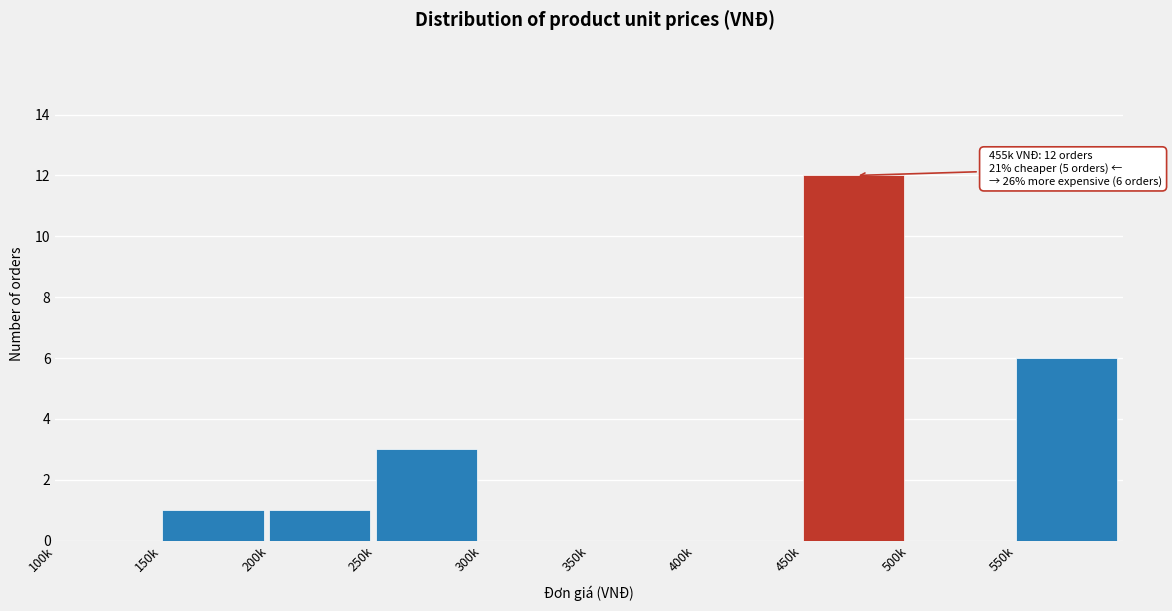

Reading left to right, list all the values displayed in this chart.

100k=0	150k=1	200k=1	250k=3	300k=0	350k=0	400k=0	450k=12	500k=0	550k=6